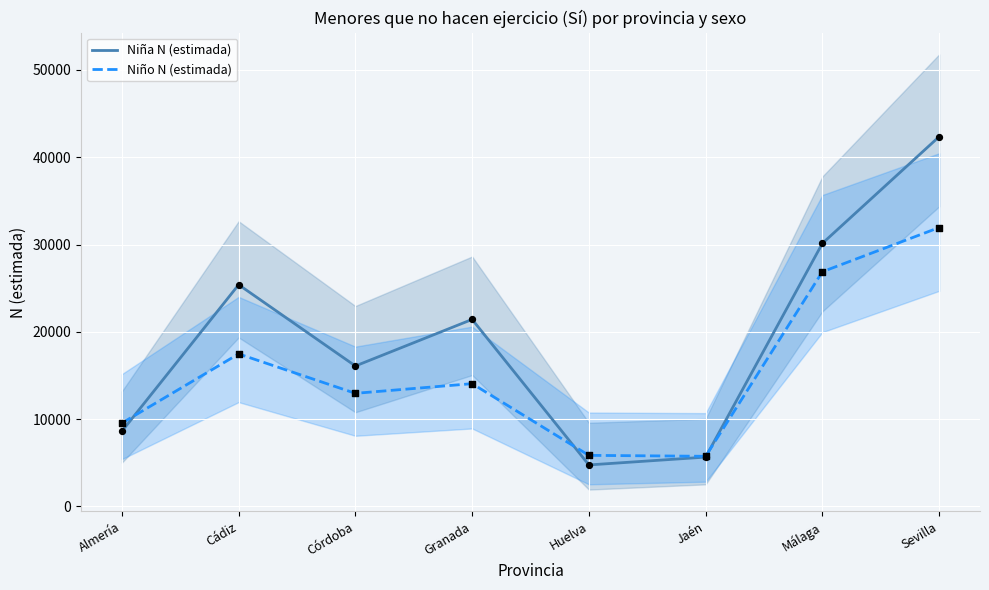

Which series contains the lowest Y value?

Niña N (estimada)